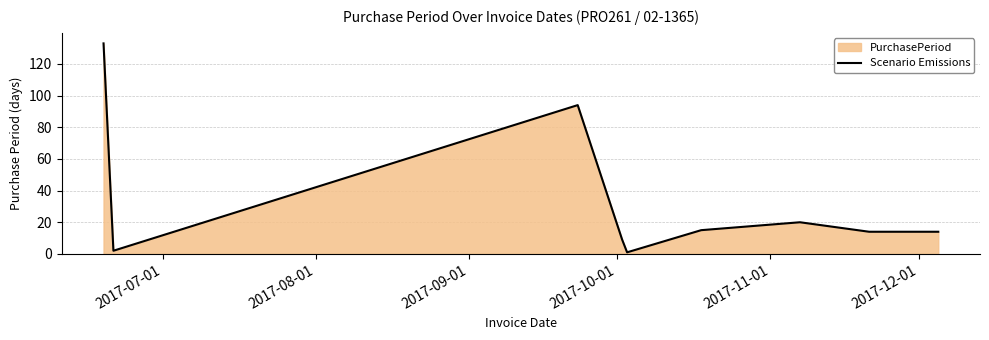

How many lines are shown in the chart?

1